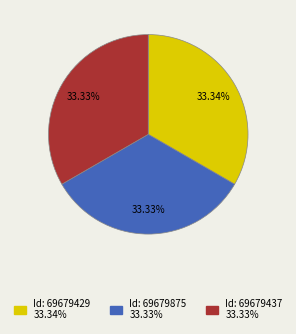

Does any single category account for the majority?

No